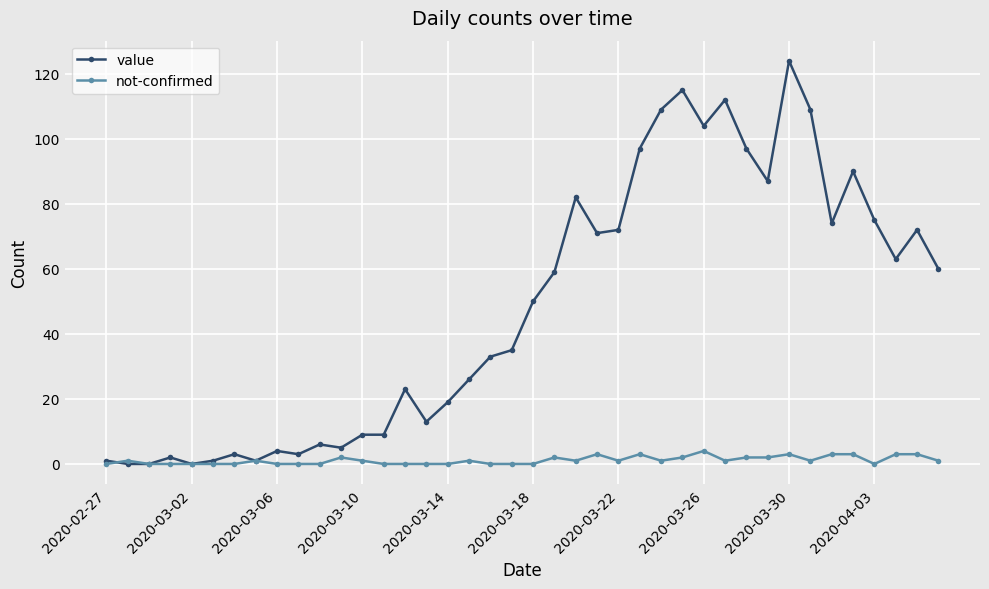

Which series has the largest range (max minus min)?

value